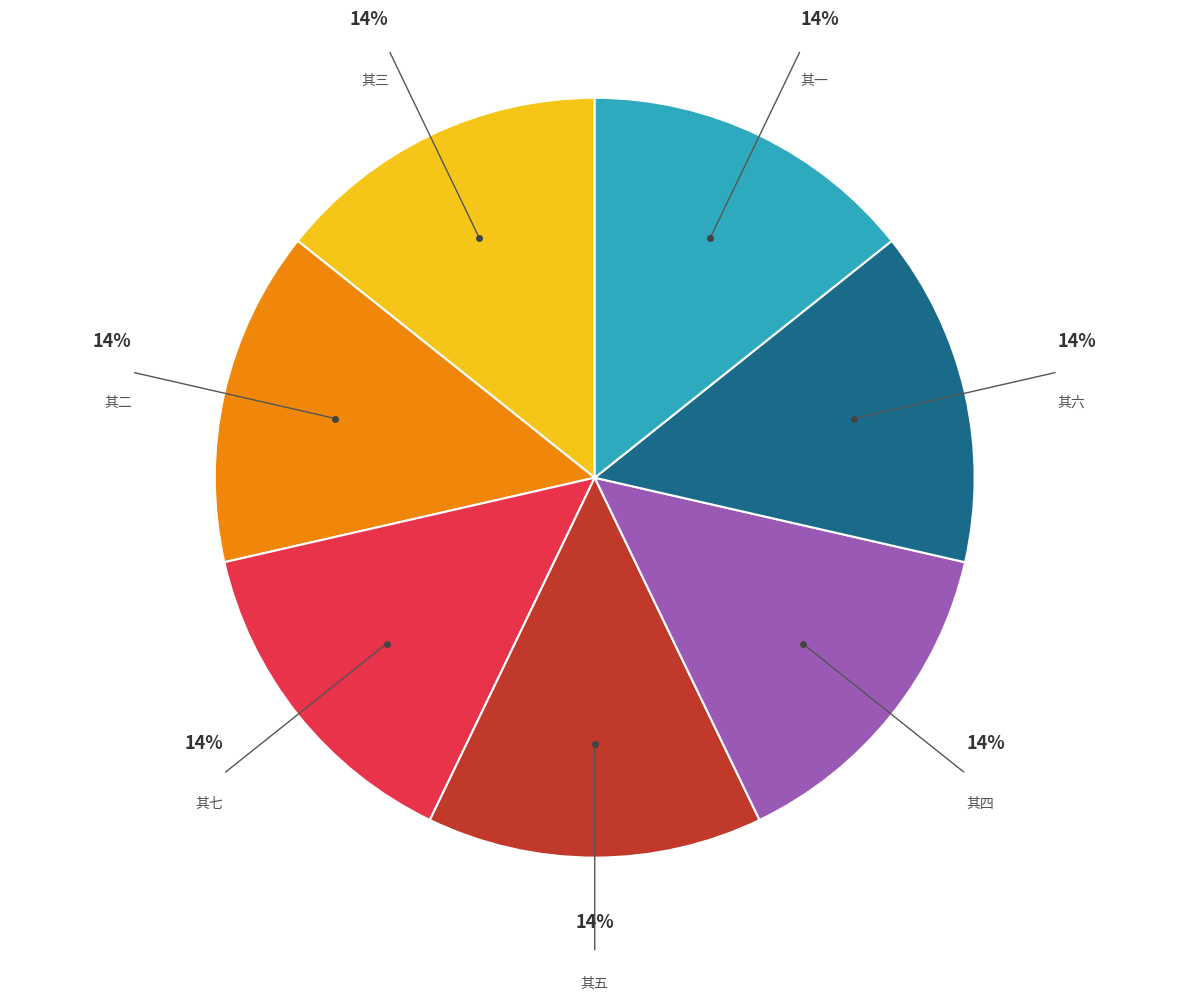

Does any single category account for the majority?

No